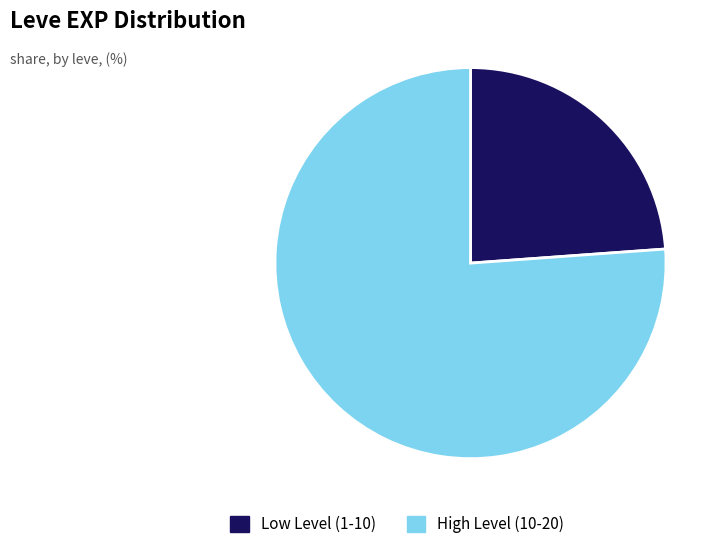

Do High Level (10-20) and Low Level (1-10) together represent more than half of the pie?

Yes